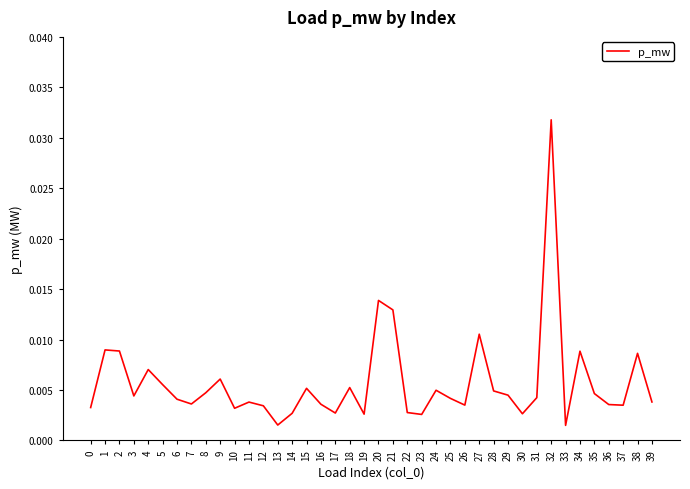

Does the chart have visible grid lines?

No